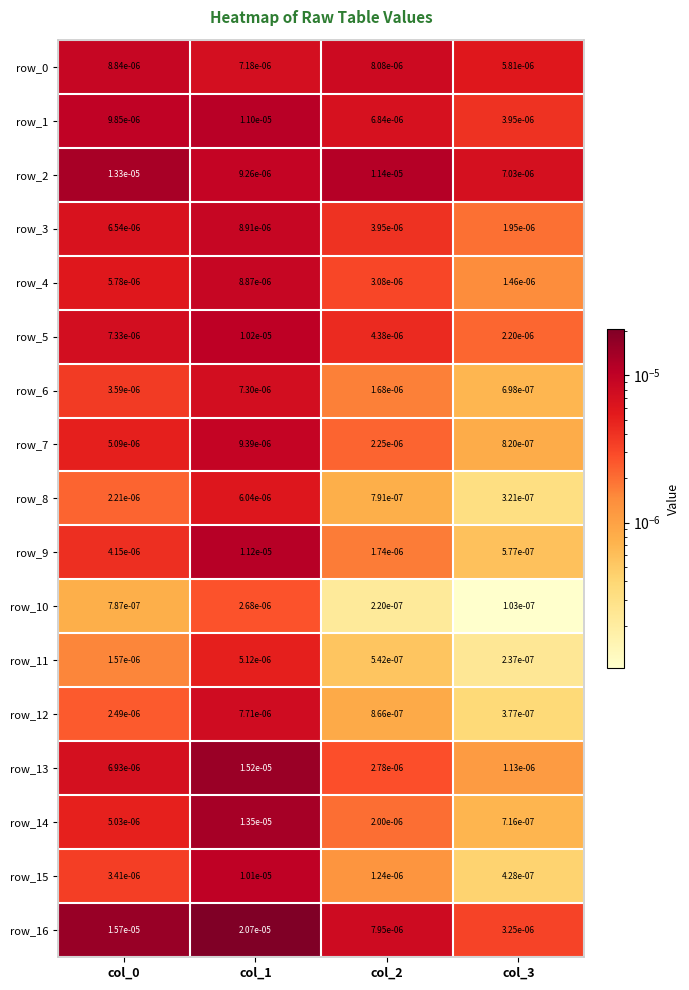

Which category has the highest value in the row_9 series?

col_1